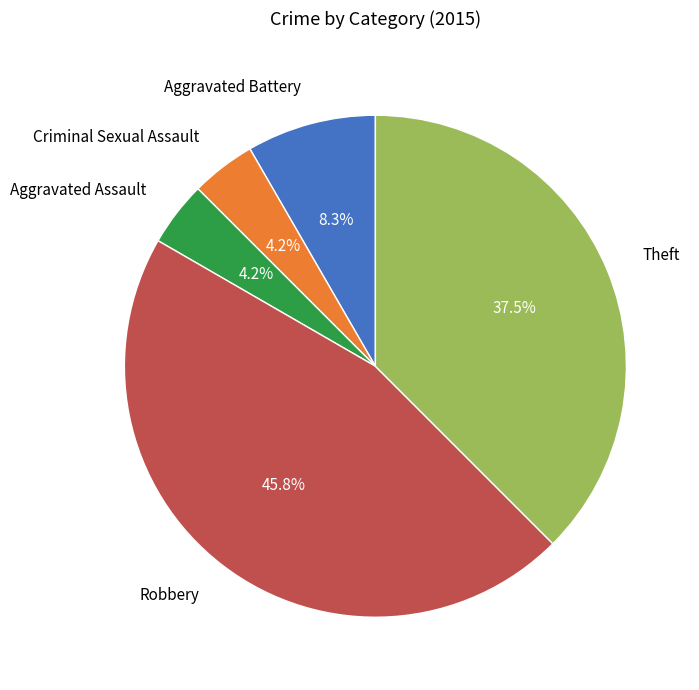

Which has a higher value, Aggravated Assault or Theft?

Theft